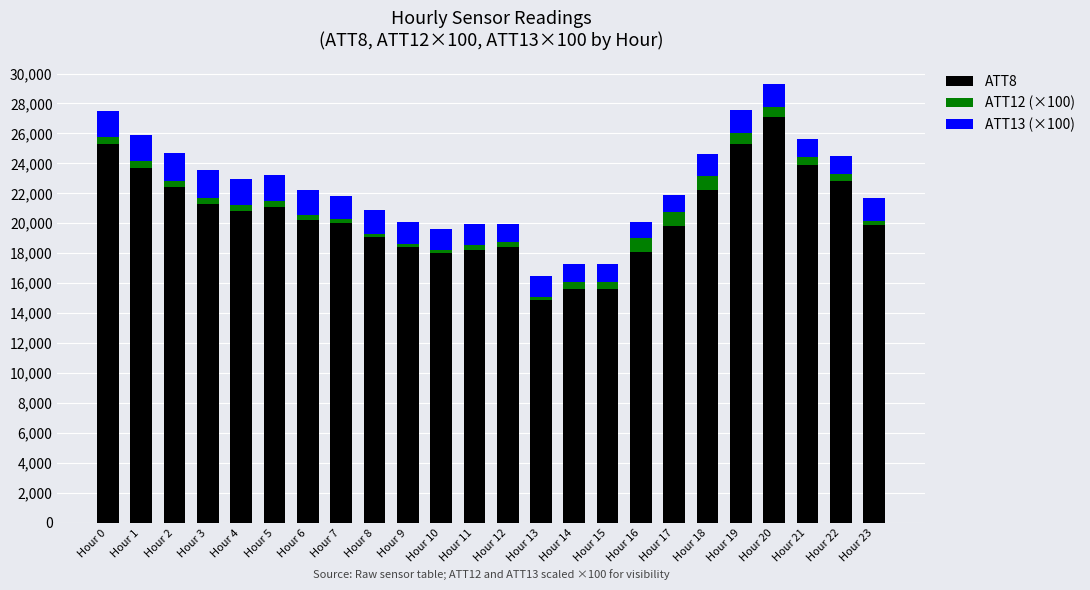

The ATT8 series shows 32854.7 at Hour 17. True or false?

False